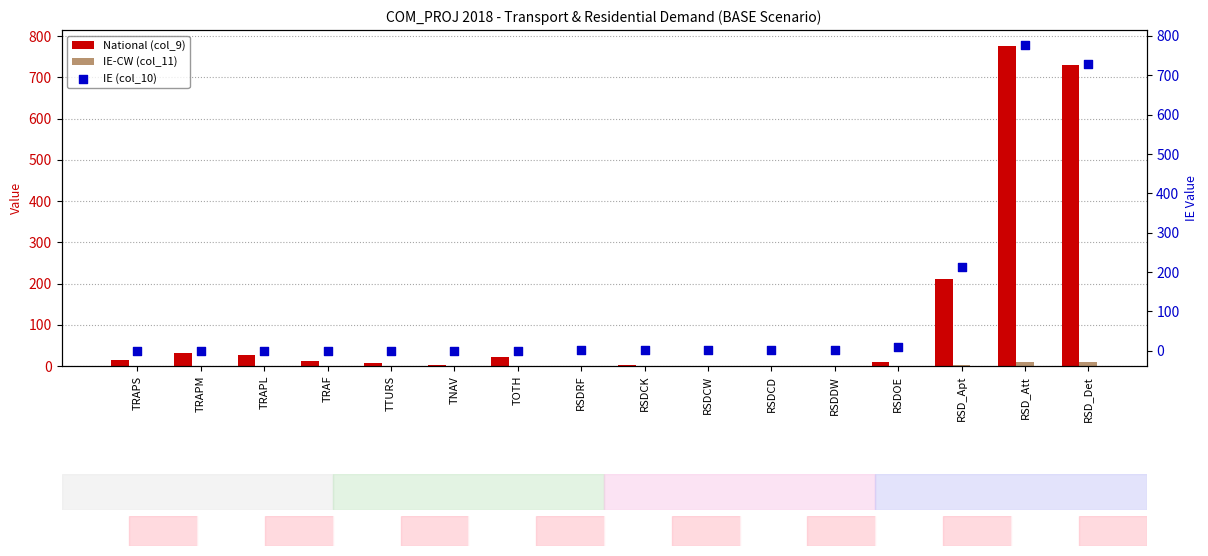

Which series reaches the maximum Y coordinate?

National (col_9)